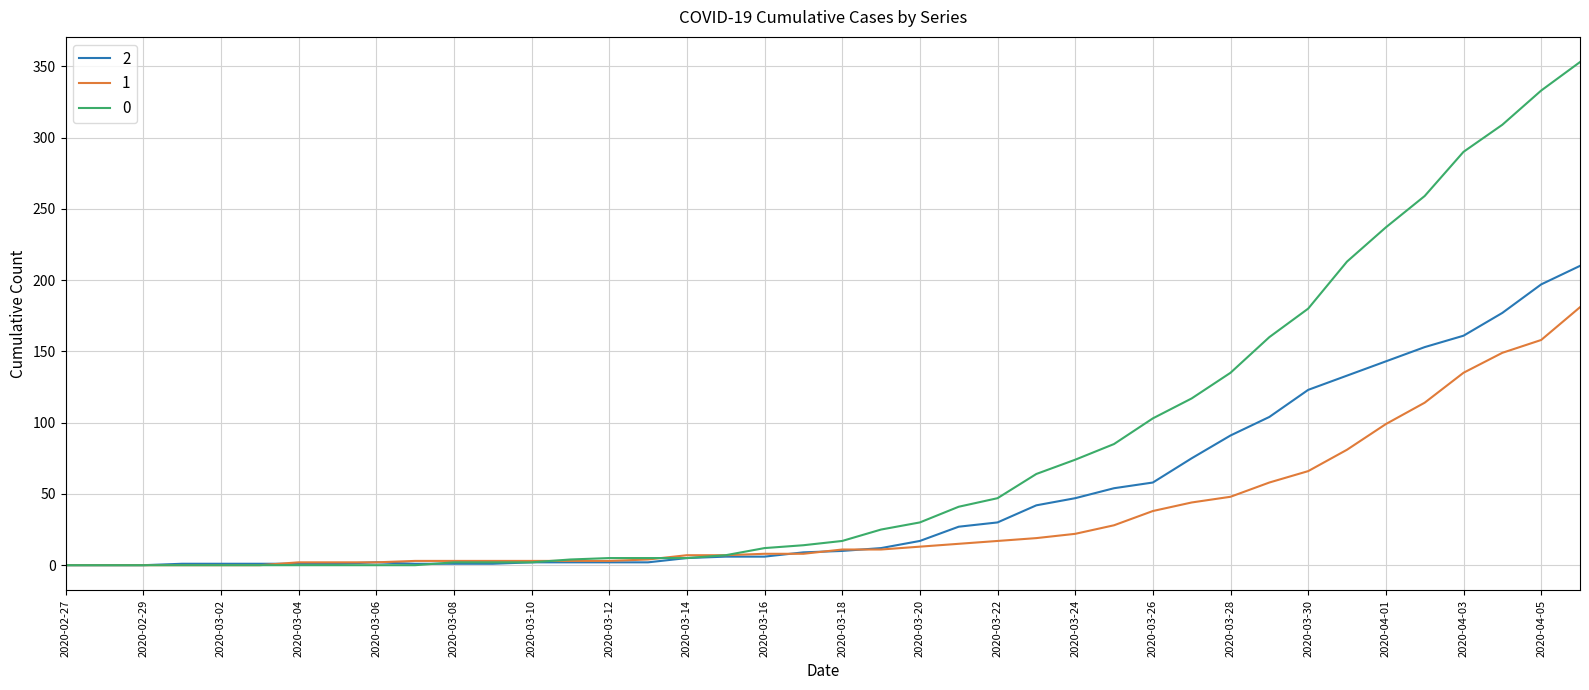

Rank the series by their average value, from highest to lowest.

0, 2, 1